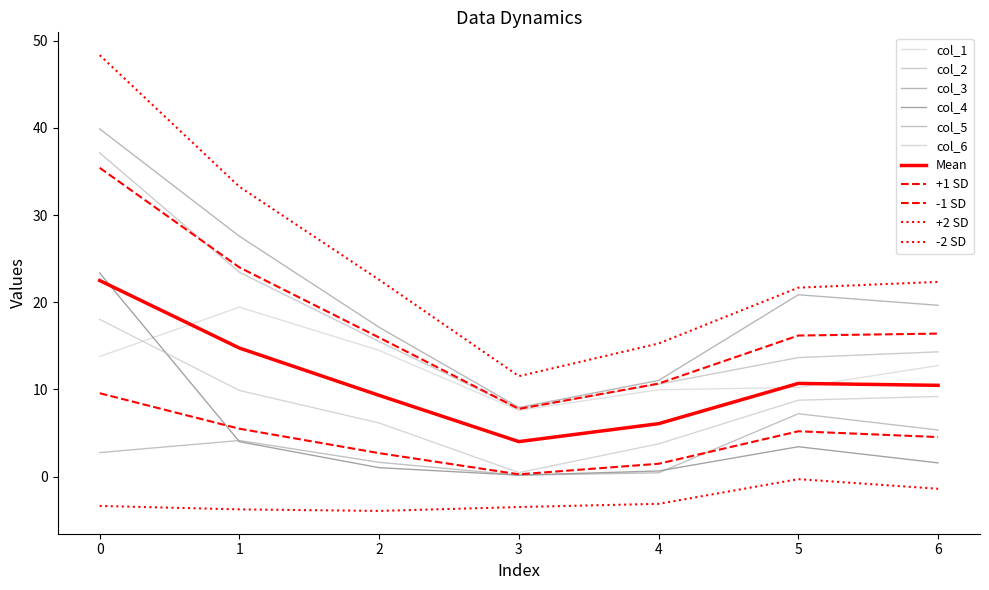

Is this an area chart (filled region under the line)?

No